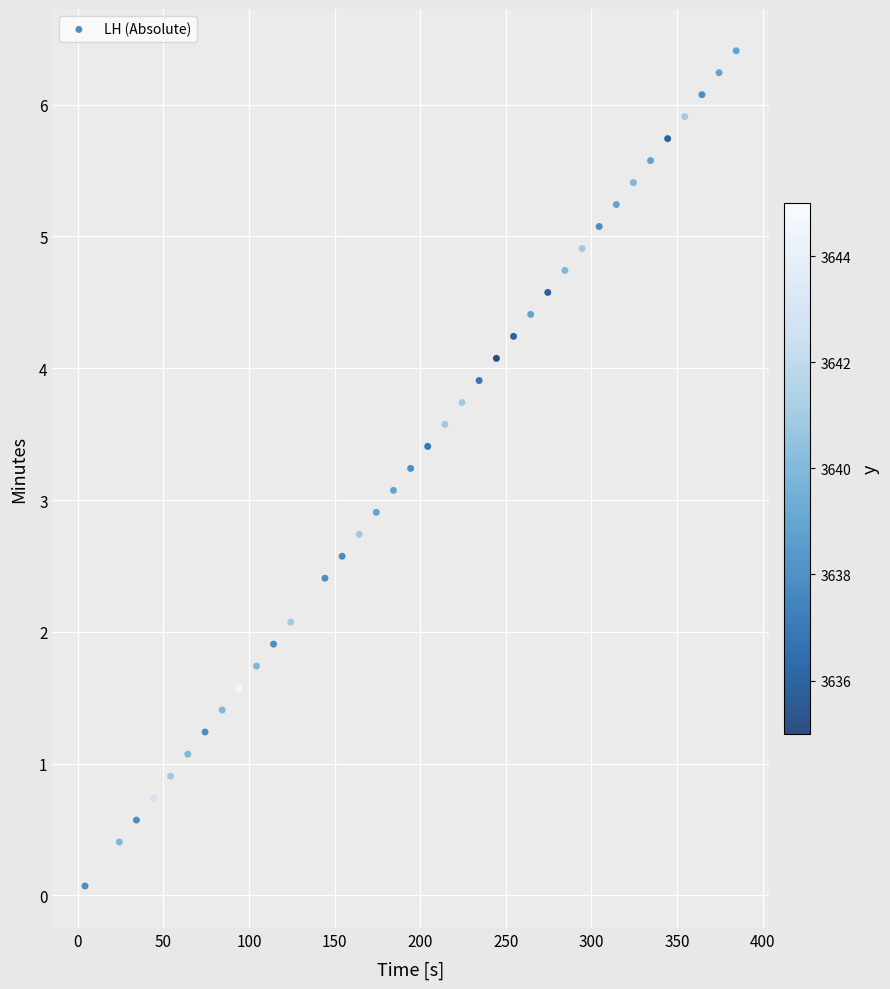

What is the range of X values (max minus min)?

380.2